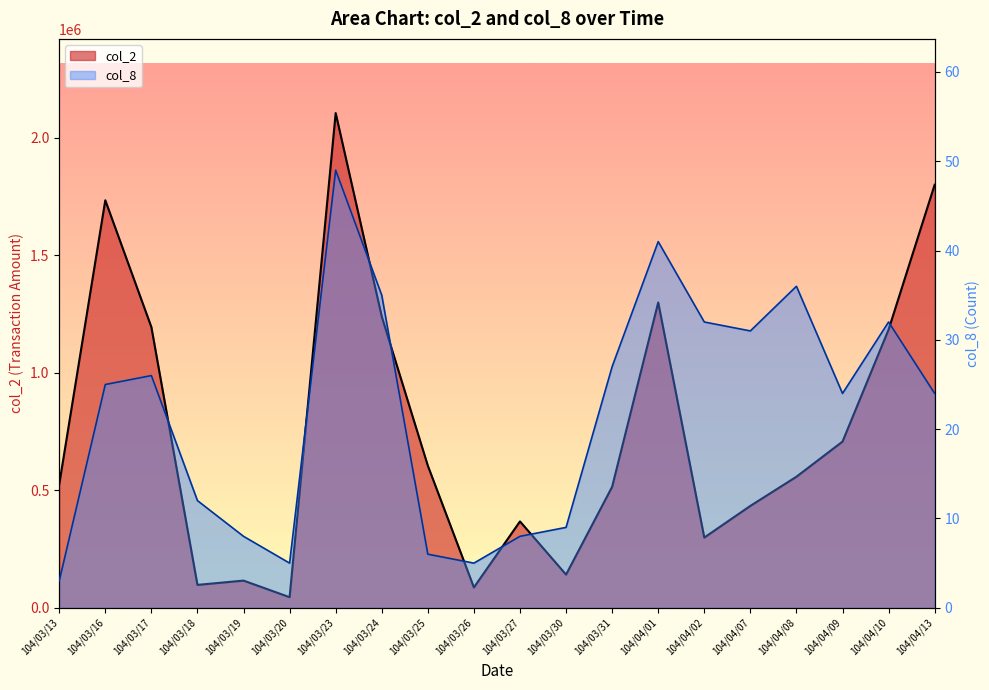

What is the value of the col_8 point at the 1st from the left?

3